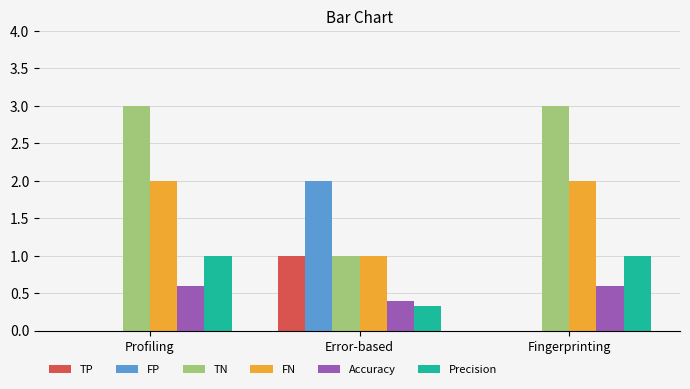

Count the number of data series in this chart.

6